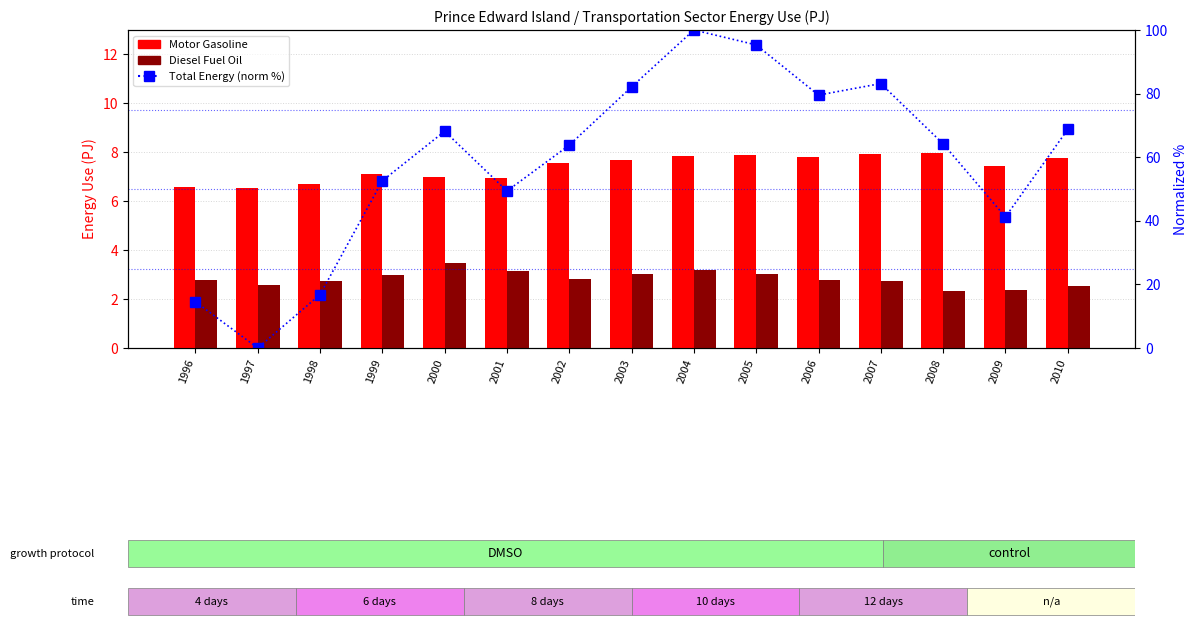

What is the spread (max minus min) of values at 2004?

96.8